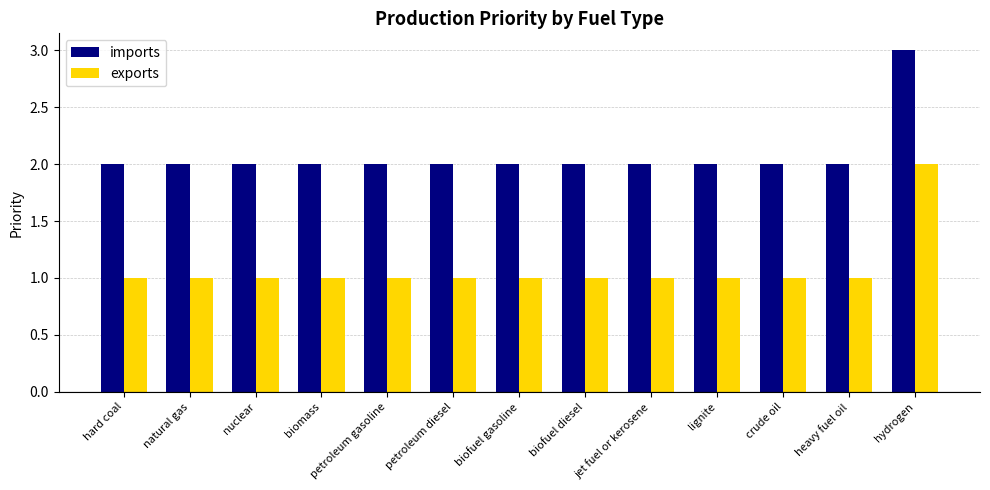

What is the sum of all imports values?

27